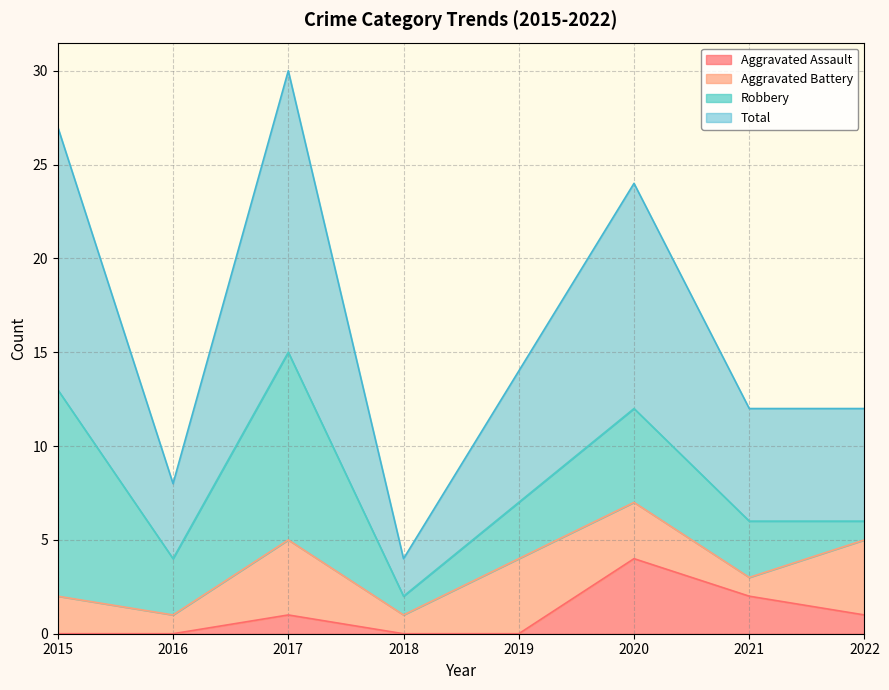

Which category has the highest value in the Aggravated Assault series?

2020